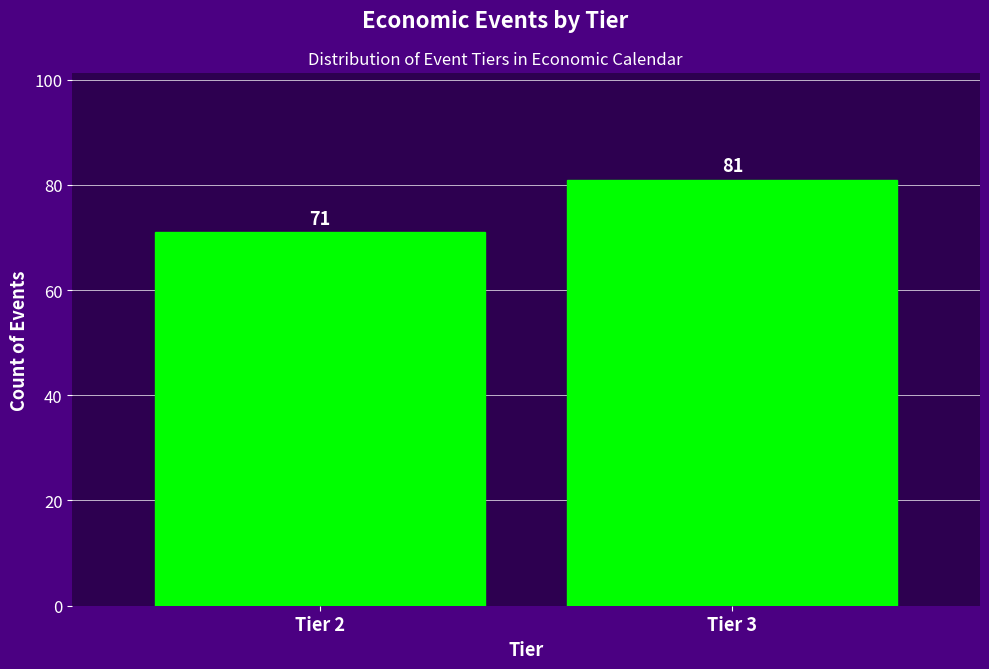

Reading left to right, extract all data points from this chart.

71	81